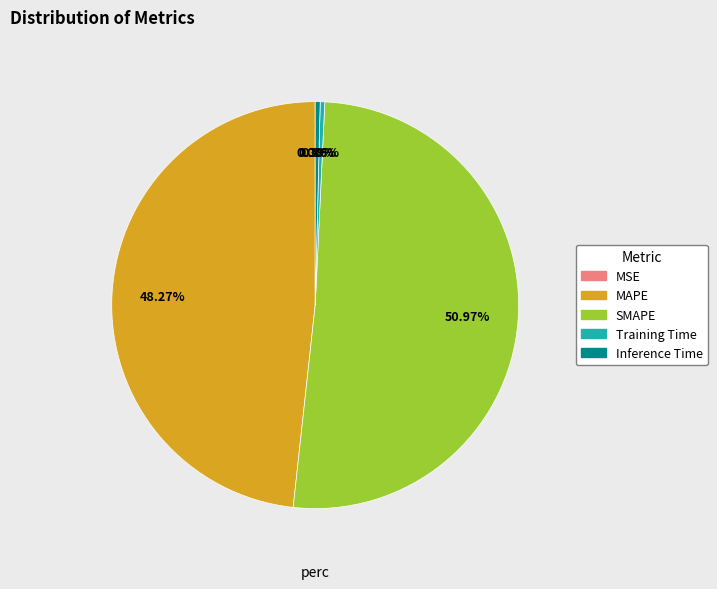

True or false: MAPE accounts for 48% of the total.

True